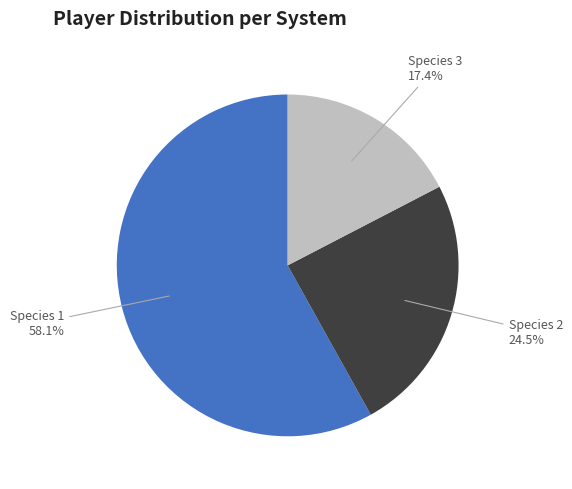

Combined, do Species 2 and Species 1 account for over 50%?

Yes